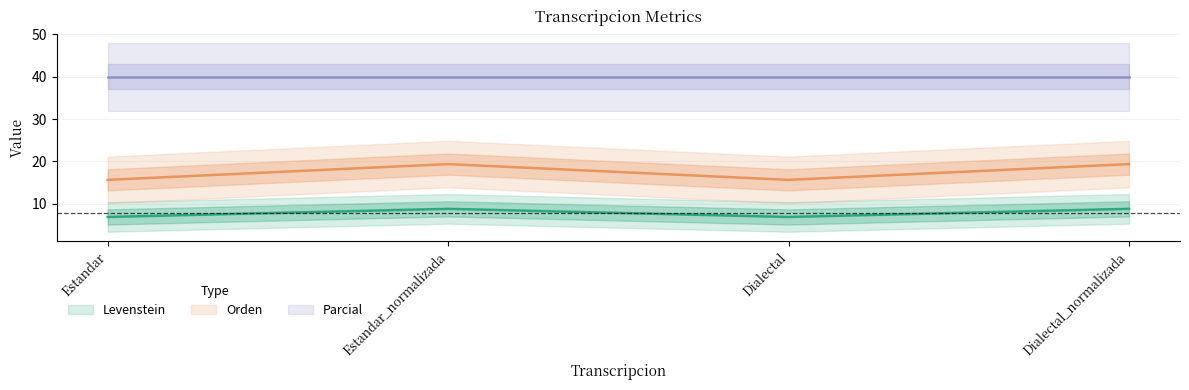

True or false: Levenstein and Orden intersect in this chart.

False